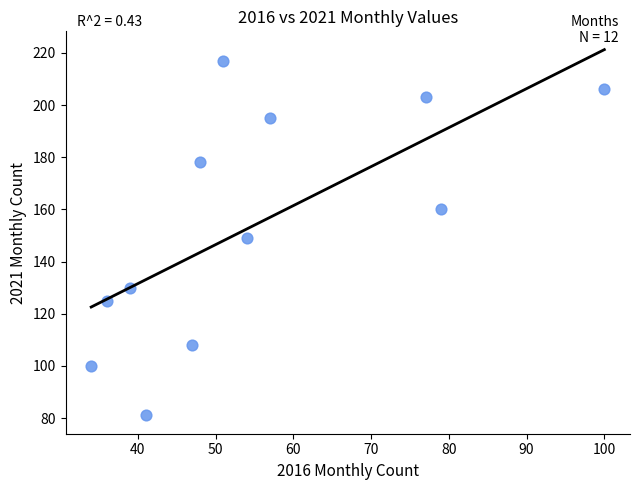

What is the range of Y values (max minus min)?

136